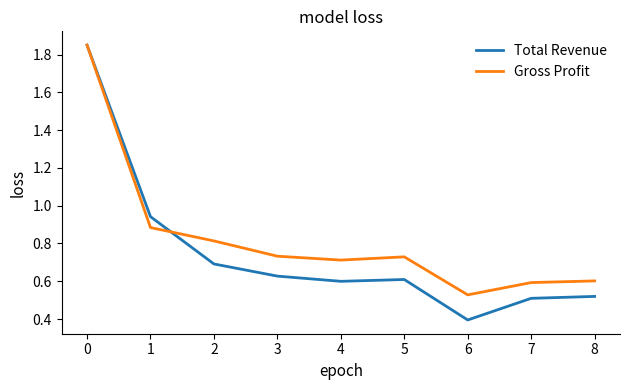

Is it true that Gross Profit equals 0.8 at 7?

False